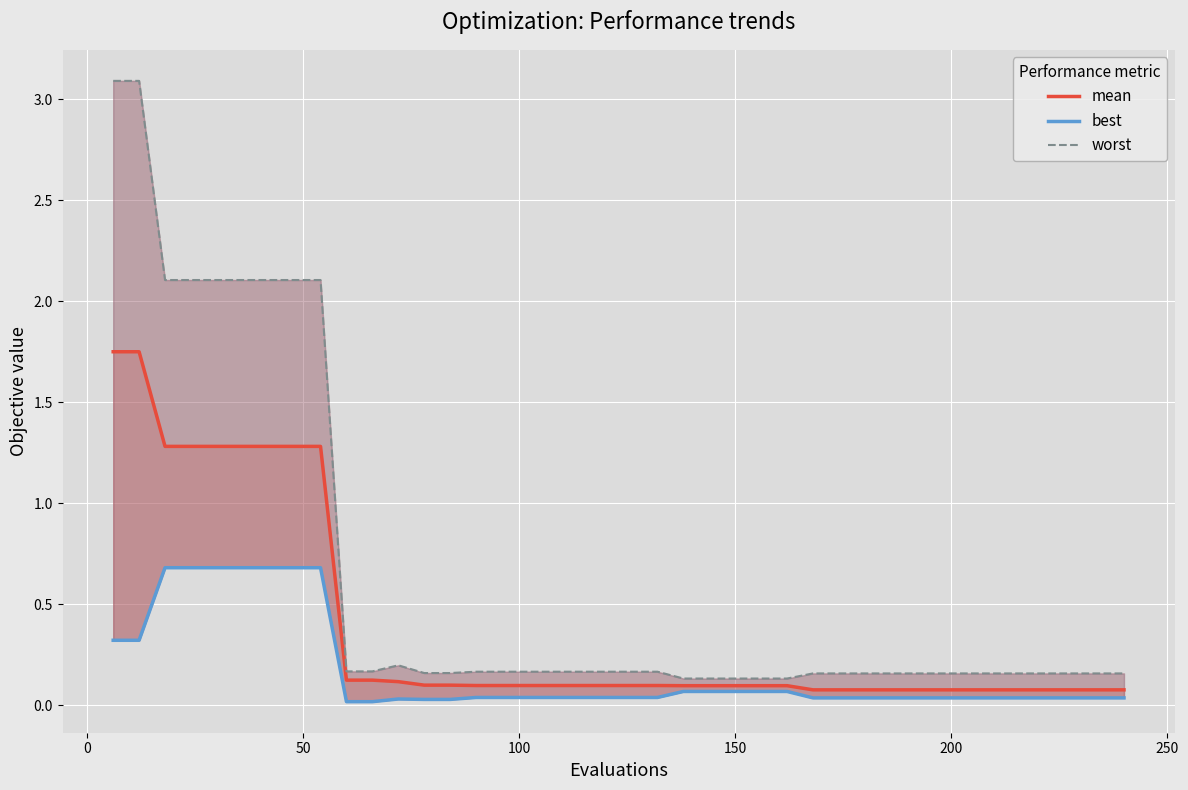

Which series has the widest spread of values?

worst